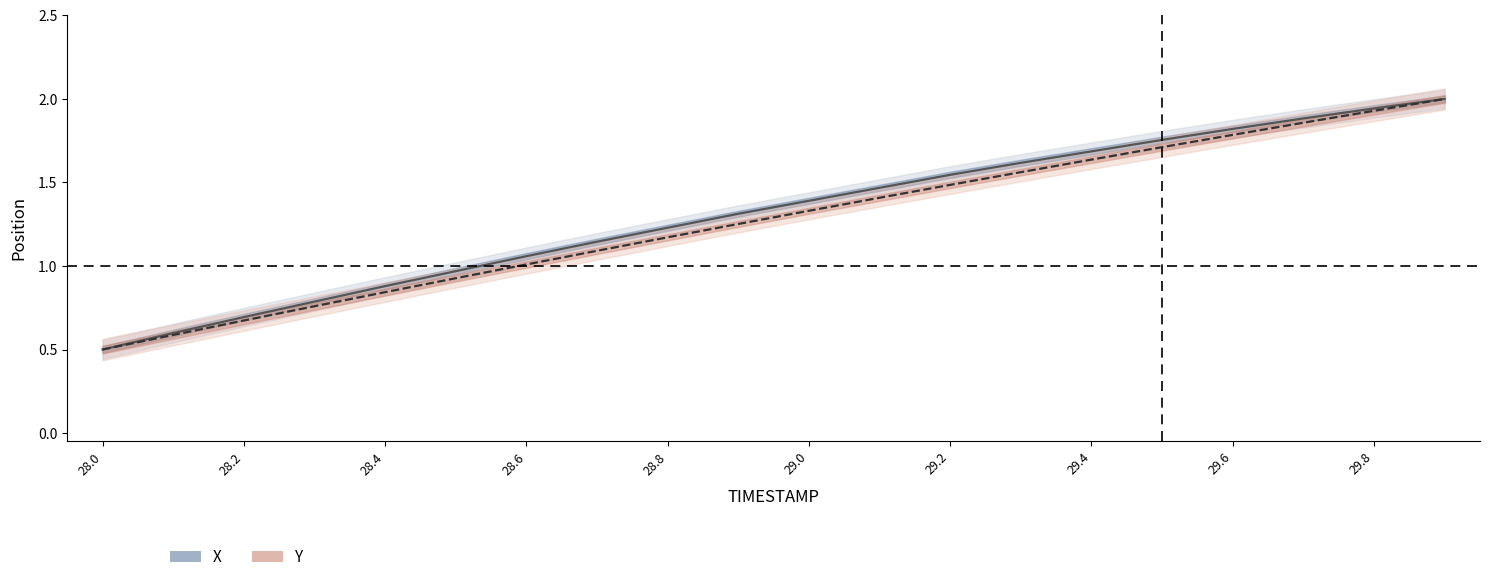

What are all the series names shown in the legend?

X, Y